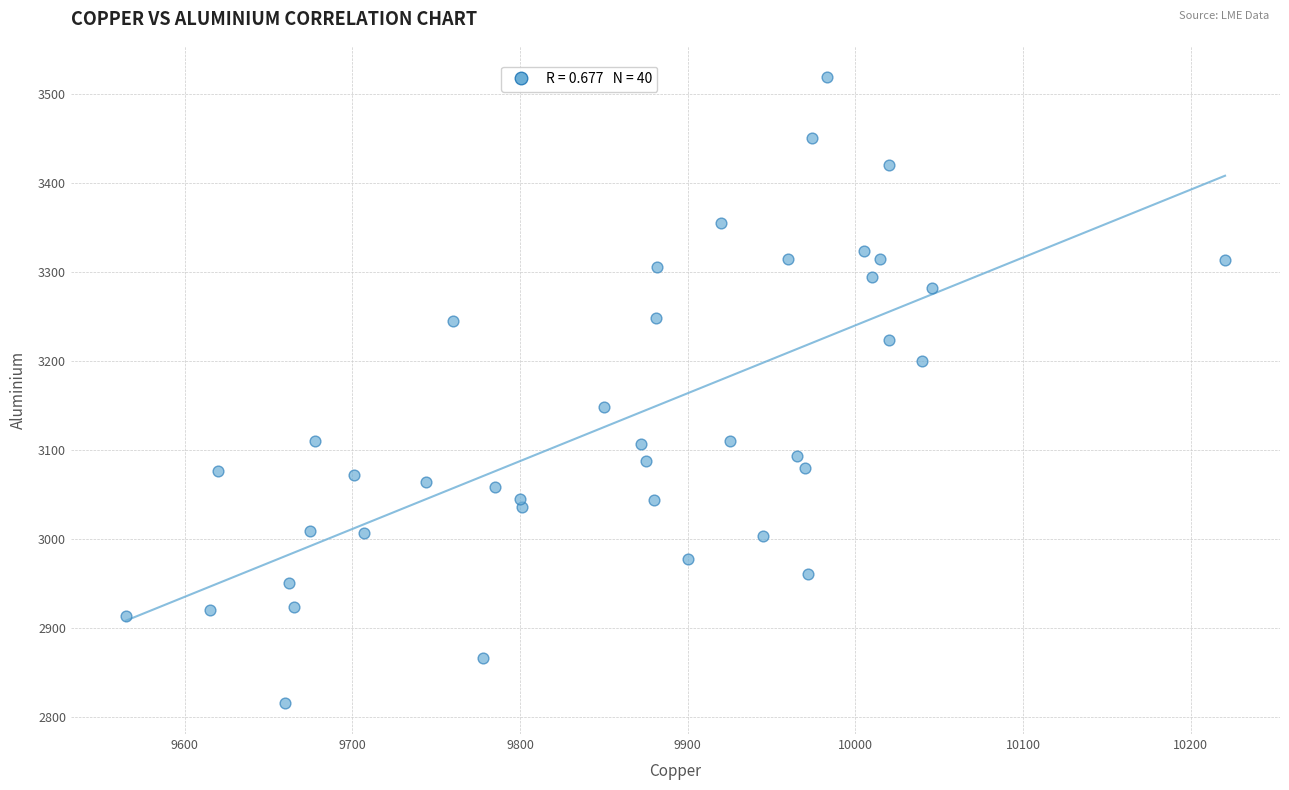

What Y value in the scatter plot is closest to 3167?

3148.0